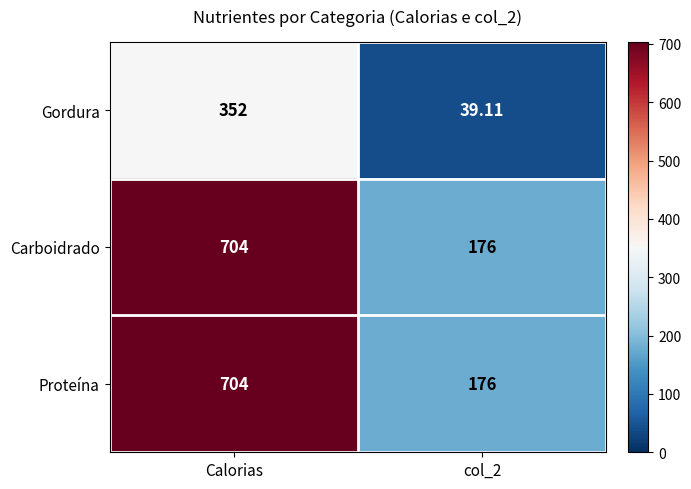

At which category does the chart reach its peak across all series?

Calorias